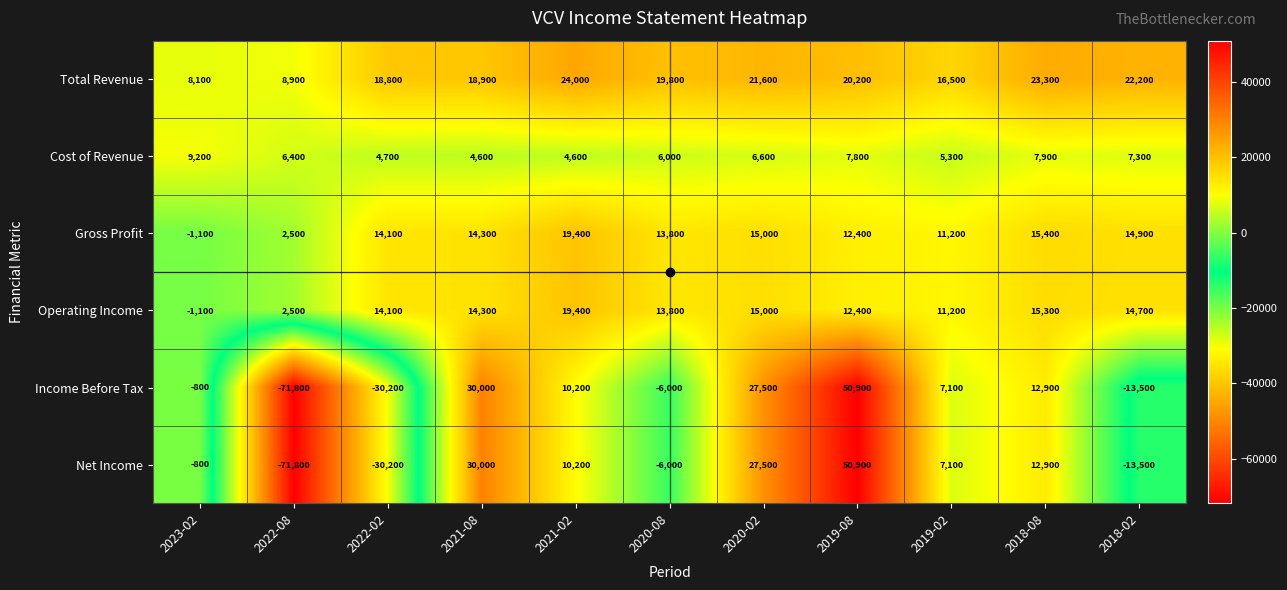

What is the spread (max minus min) of values at 2020-08?

25800